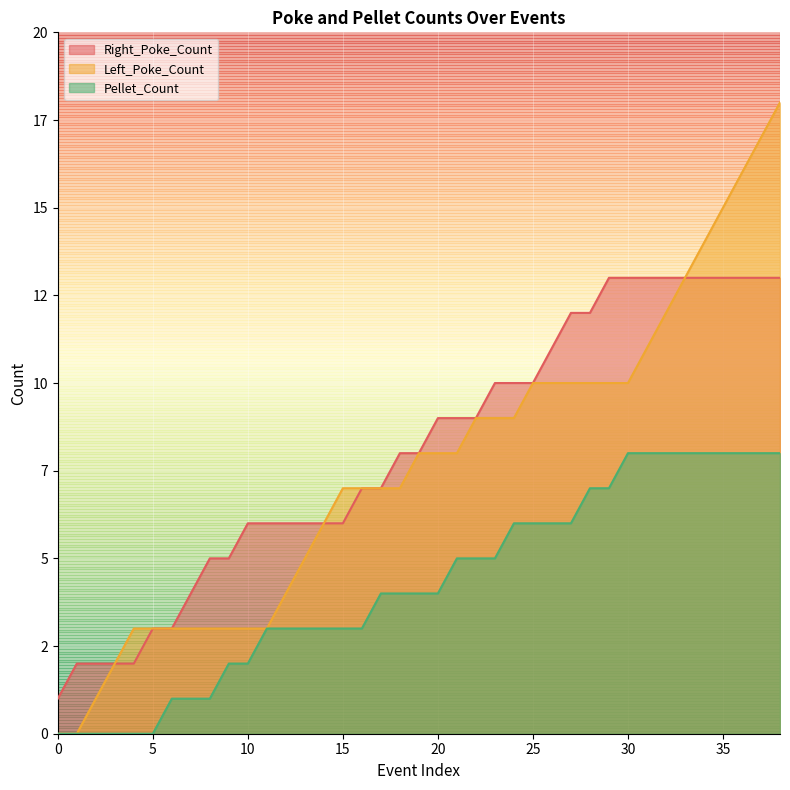

Which series changed the most between 0 and 23?

Right_Poke_Count